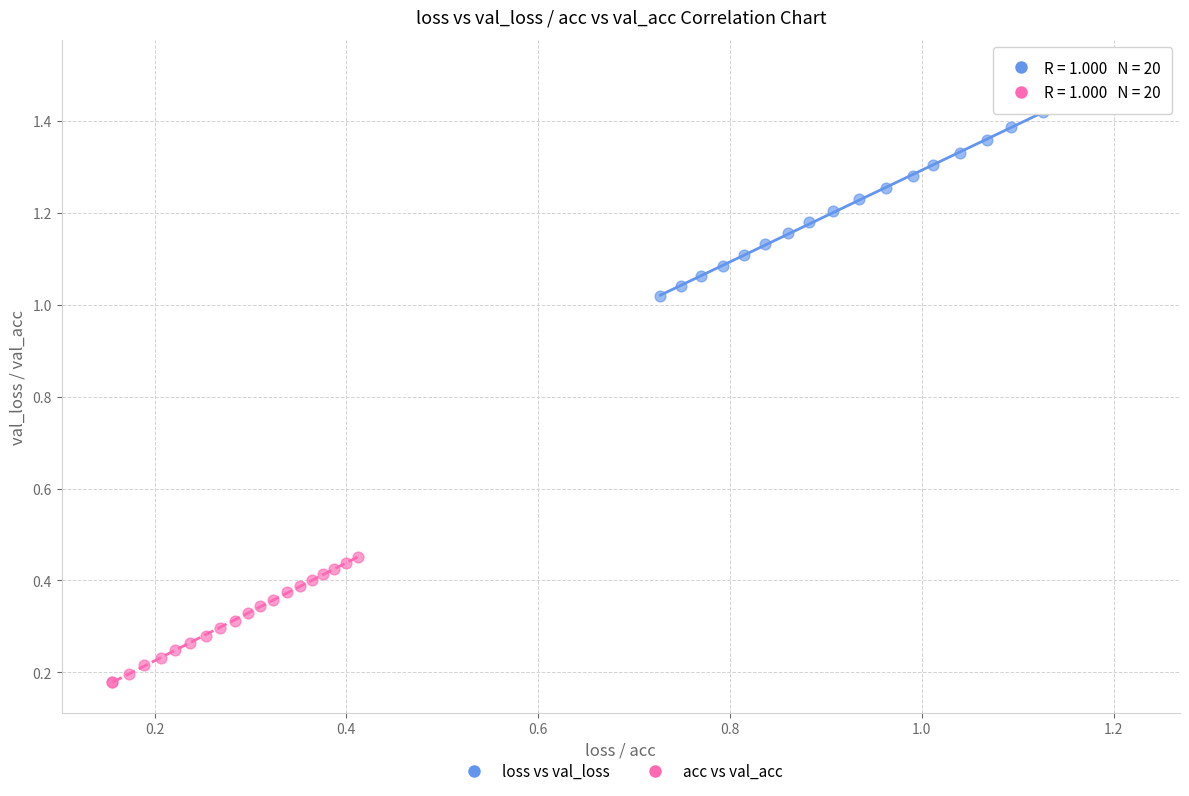

Which series contains the lowest Y value?

acc vs val_acc